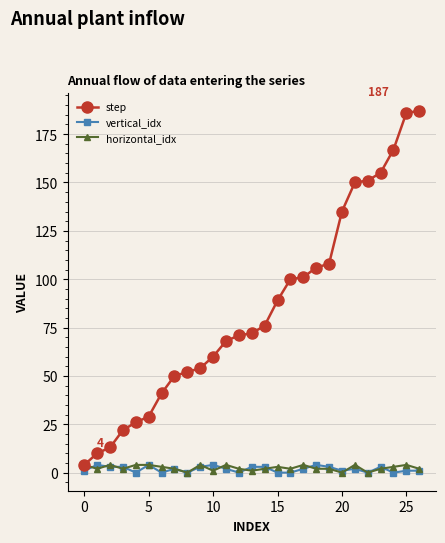

Reading left to right, extract all data points from this chart.

step: 4	10	13	22	26	29	41	50	52	54	60	68	71	72	76	89	100	101	106	108	135	150	151	155	167	186	187
vertical_idx: 1	4	3	3	0	4	0	2	0	3	4	2	0	3	3	0	0	2	4	3	1	2	0	3	0	1	1
horizontal_idx: 4	2	4	2	4	4	3	2	0	4	1	4	2	1	2	3	2	4	2	2	0	4	0	2	3	4	2